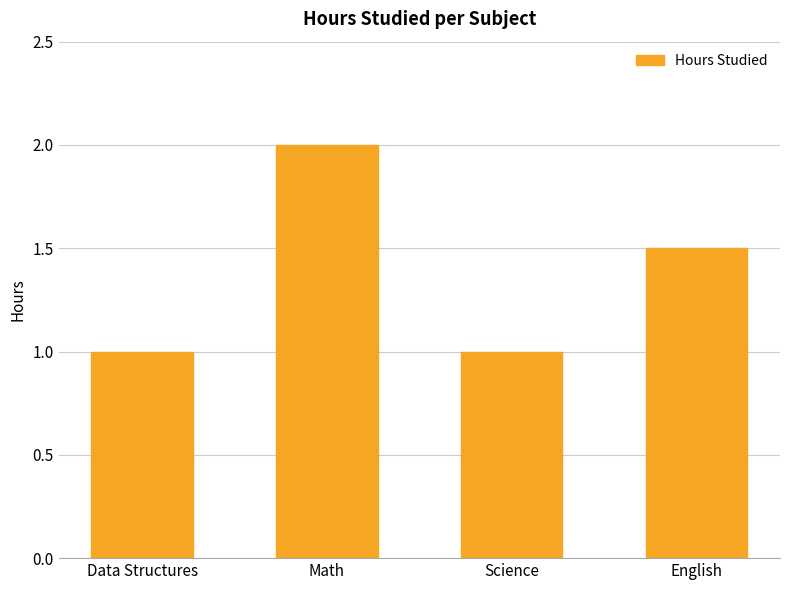

What is the sum of the values at English and Science?

2.5